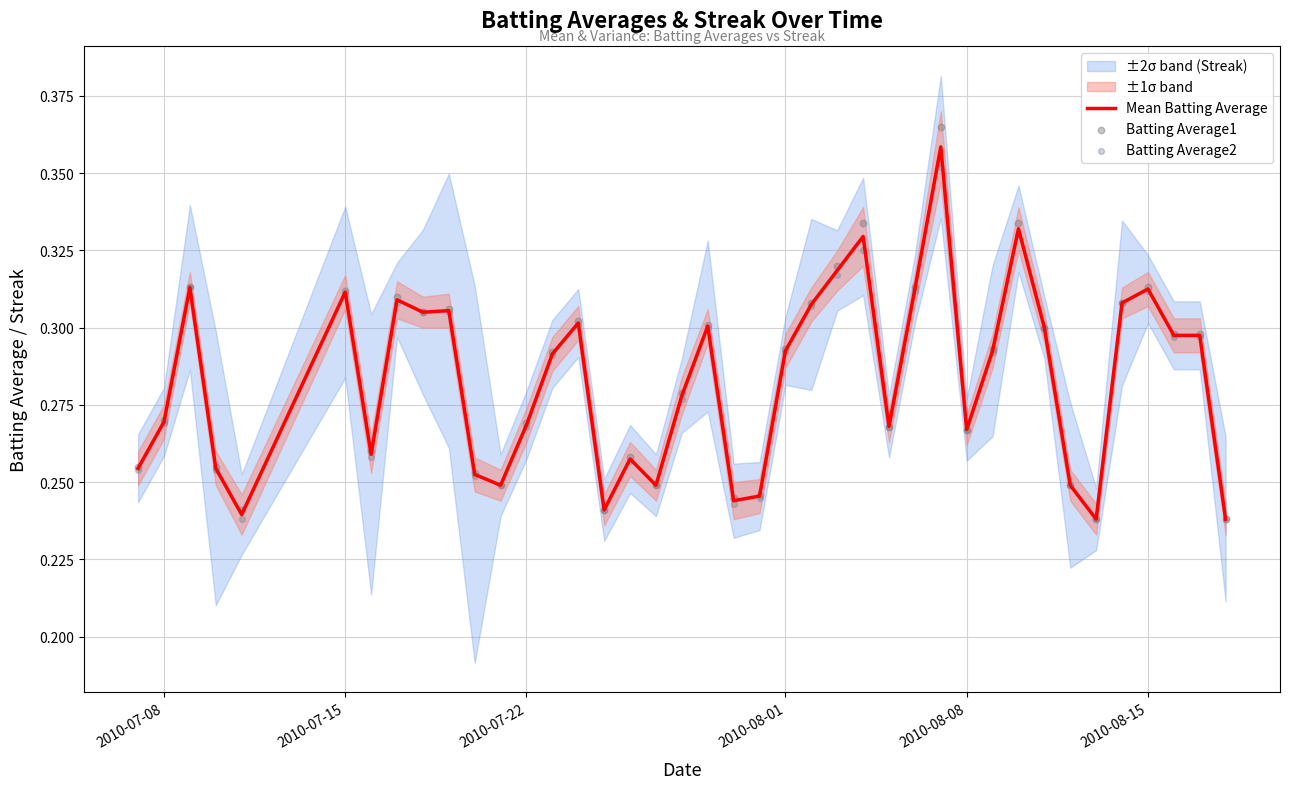

At how many categories does at least one series exceed 0?

40